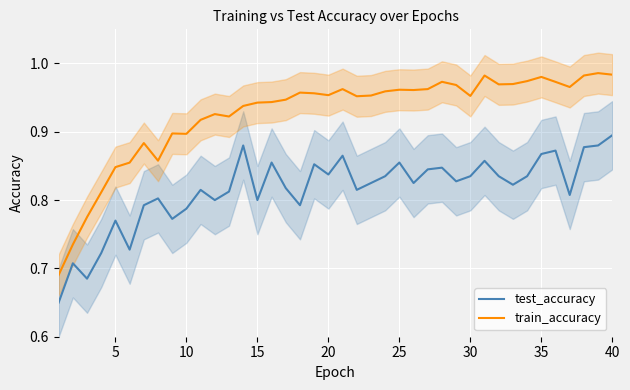

What are all the series names shown in the legend?

test_accuracy, train_accuracy